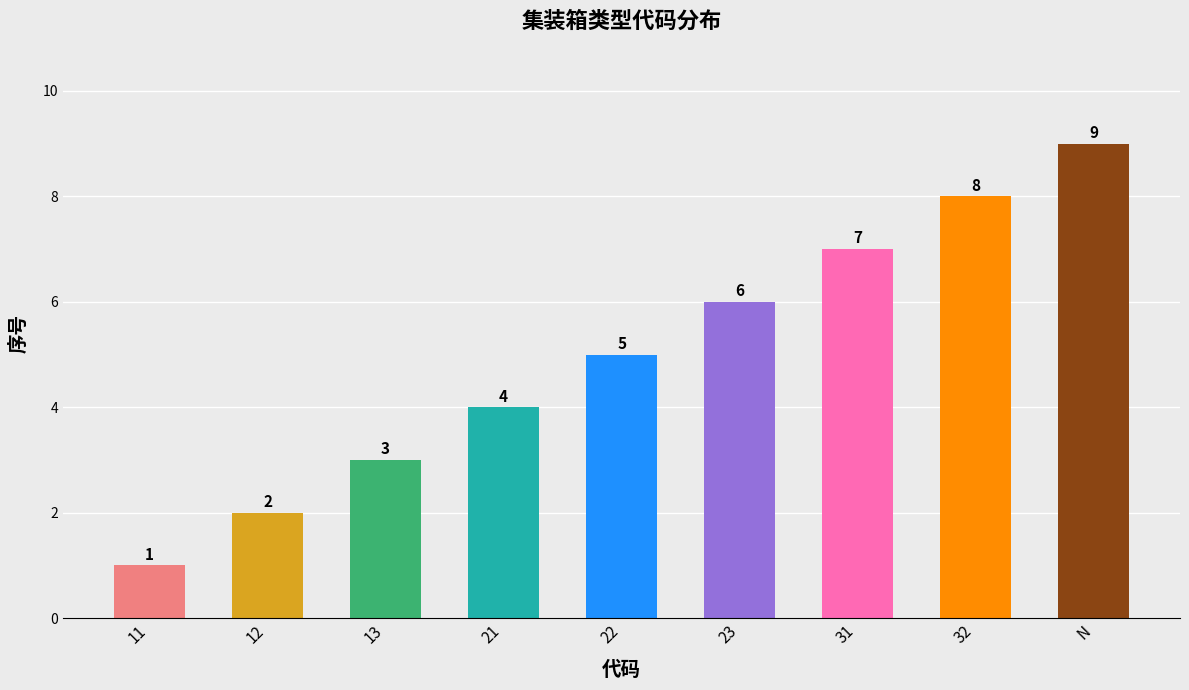

What is the ratio of the value at N to the value at 12?

4.5